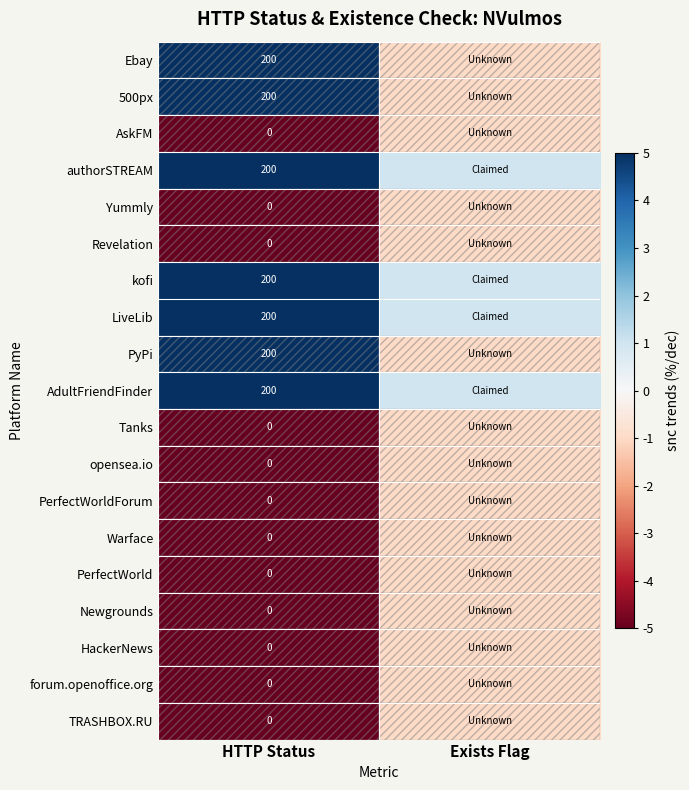

What is the spread (max minus min) of values at HTTP Status?

200